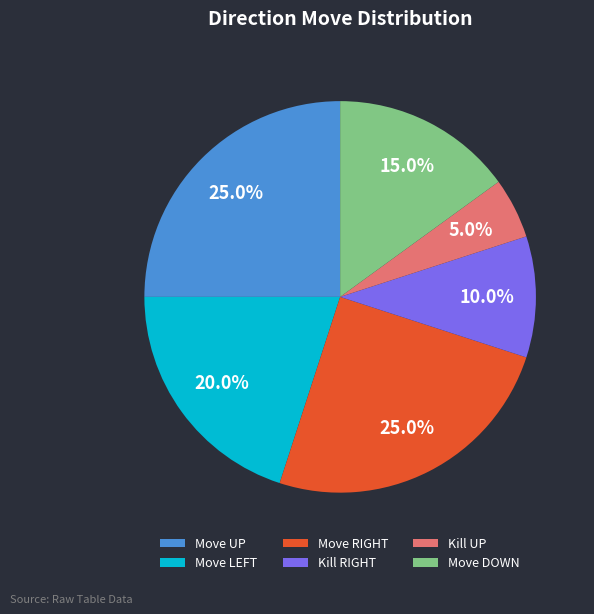

Which category has the smallest portion of the pie?

Kill UP